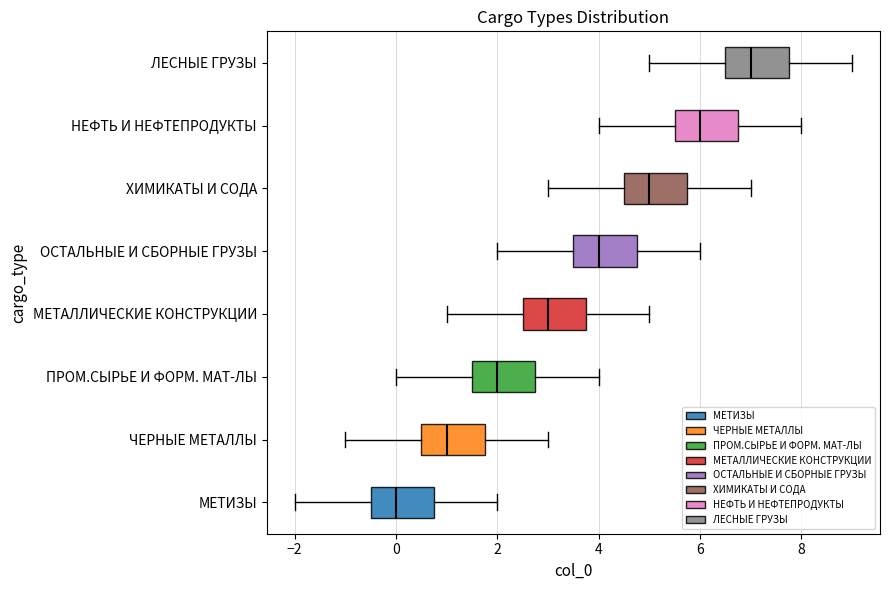

Reading bottom to top, read every box against the x-axis: the position of its median line, the range the box covers, and the ends of its whiskers. The values are not printed on the chart, so give them approximately, as read against the axis.

МЕТИЗЫ: median 0.0, box -0.4 to 0.8, whiskers -2.0 to 2.0
ЧЕРНЫЕ МЕТАЛЛЫ: median 1.0, box 0.6 to 1.8, whiskers -1.0 to 3.0
ПРОМ.СЫРЬЕ И ФОРМ. МАТ-ЛЫ: median 2.0, box 1.6 to 2.8, whiskers 0.0 to 4.0
МЕТАЛЛИЧЕСКИЕ КОНСТРУКЦИИ: median 3.0, box 2.6 to 3.8, whiskers 1.0 to 5.0
ОСТАЛЬНЫЕ И СБОРНЫЕ ГРУЗЫ: median 4.0, box 3.6 to 4.8, whiskers 2.0 to 6.0
ХИМИКАТЫ И СОДА: median 5.0, box 4.6 to 5.8, whiskers 3.0 to 7.0
НЕФТЬ И НЕФТЕПРОДУКТЫ: median 6.0, box 5.6 to 6.8, whiskers 4.0 to 8.0
ЛЕСНЫЕ ГРУЗЫ: median 7.0, box 6.6 to 7.8, whiskers 5.0 to 9.0